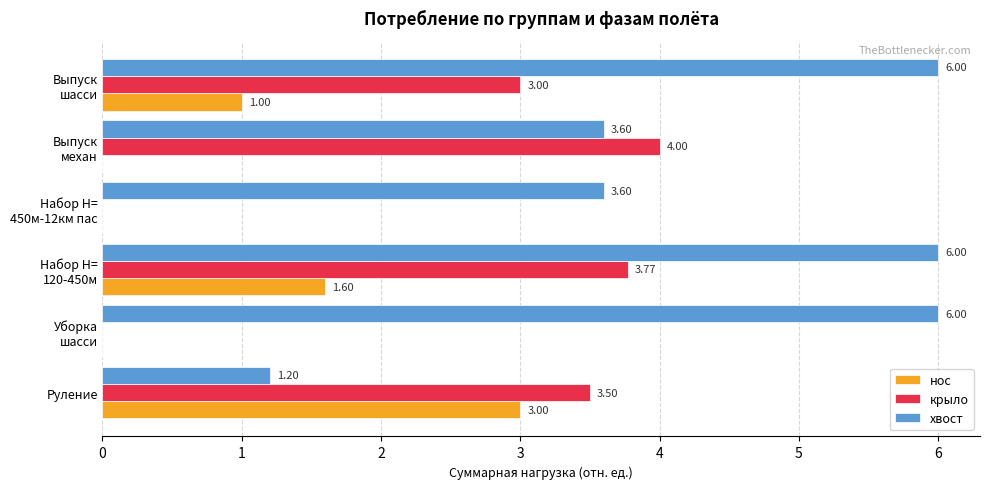

What is the sum of all хвост values?

26.4